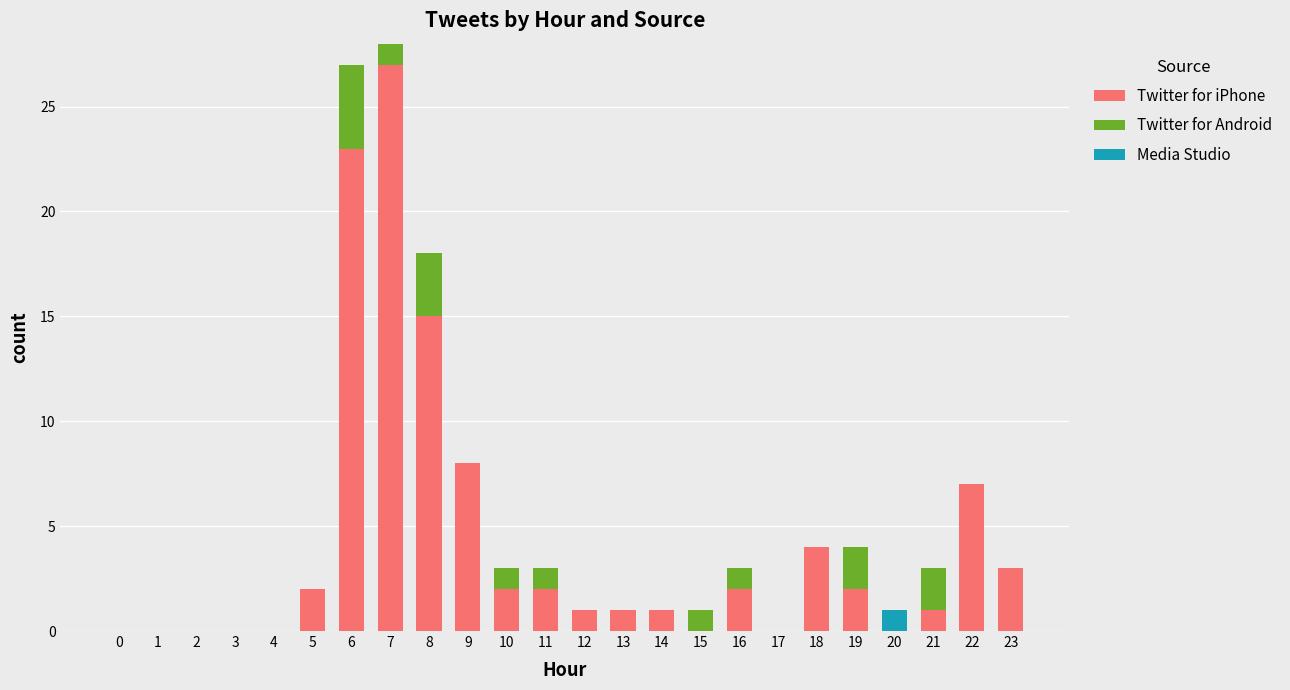

What is the sum of all Twitter for iPhone values?

101